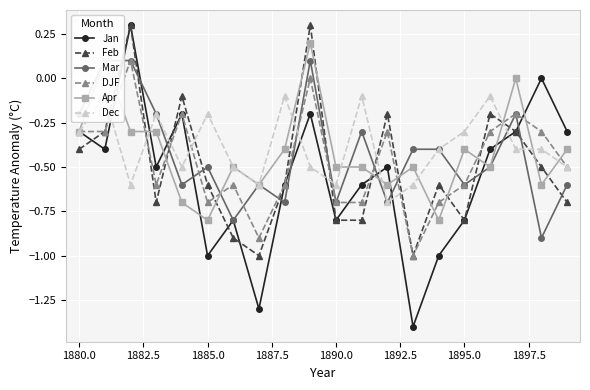

Reading right to left, extract all data points from this chart.

Jan: -0.3	-0.0	-0.3	-0.4	-0.8	-1.0	-1.4	-0.5	-0.6	-0.8	-0.2	-0.6	-1.3	-0.8	-1.0	-0.2	-0.5	0.3	-0.4	-0.3
Feb: -0.7	-0.5	-0.3	-0.2	-0.8	-0.6	-1.0	-0.2	-0.8	-0.8	0.3	-0.6	-1.0	-0.9	-0.6	-0.1	-0.7	0.3	-0.3	-0.4
Mar: -0.6	-0.9	-0.2	-0.5	-0.6	-0.4	-0.4	-0.7	-0.3	-0.7	0.1	-0.7	-0.6	-0.8	-0.5	-0.6	-0.2	0.1	0.1	-0.2
DJF: -0.5	-0.3	-0.2	-0.3	-0.6	-0.7	-1.0	-0.3	-0.7	-0.7	0.0	-0.6	-0.9	-0.6	-0.7	-0.2	-0.6	0.1	-0.3	-0.3
Apr: -0.4	-0.6	-0.0	-0.5	-0.4	-0.8	-0.5	-0.6	-0.5	-0.5	0.2	-0.4	-0.6	-0.5	-0.8	-0.7	-0.3	-0.3	0.1	-0.3
Dec: -0.5	-0.4	-0.4	-0.1	-0.3	-0.4	-0.6	-0.7	-0.1	-0.6	-0.5	-0.1	-0.6	-0.5	-0.2	-0.5	-0.2	-0.6	-0.1	-0.3